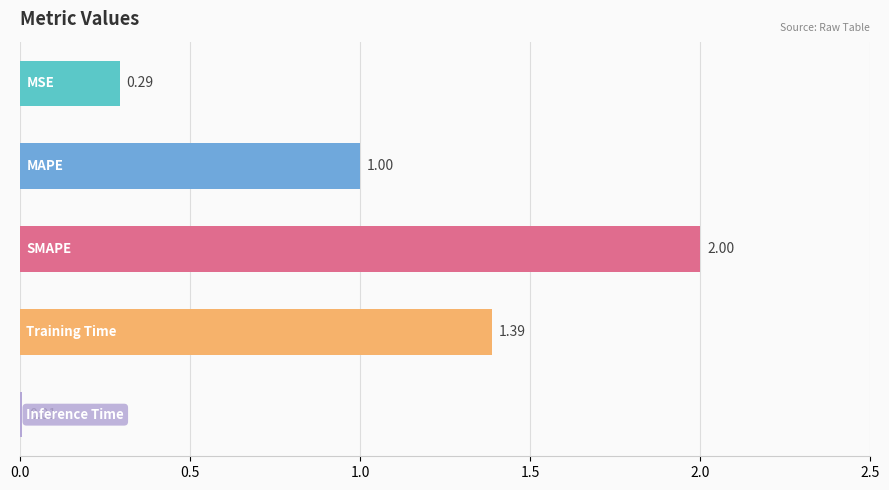

What is the difference between the maximum and minimum values?

2.0